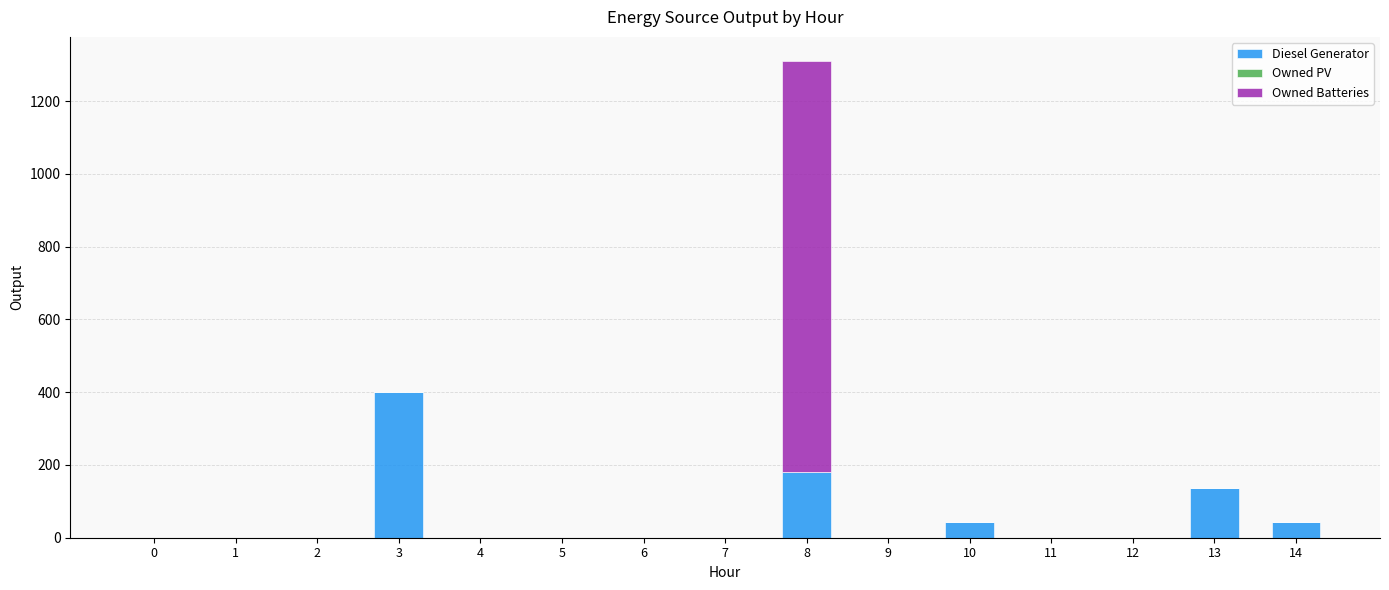

At which category is the sum across all series the highest?

8